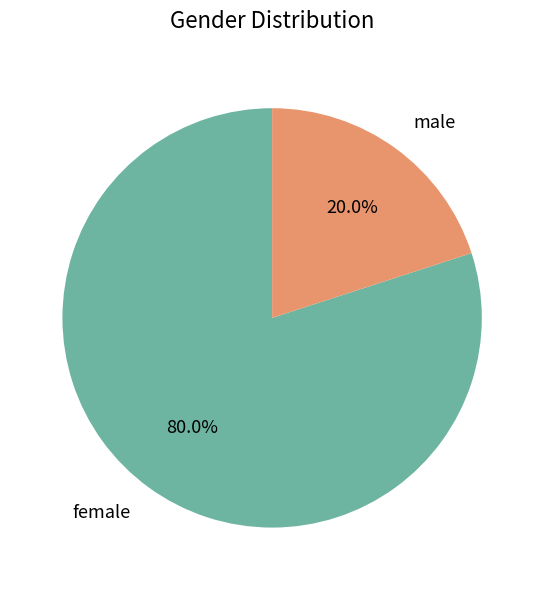

What is the smallest slice in the pie chart?

male